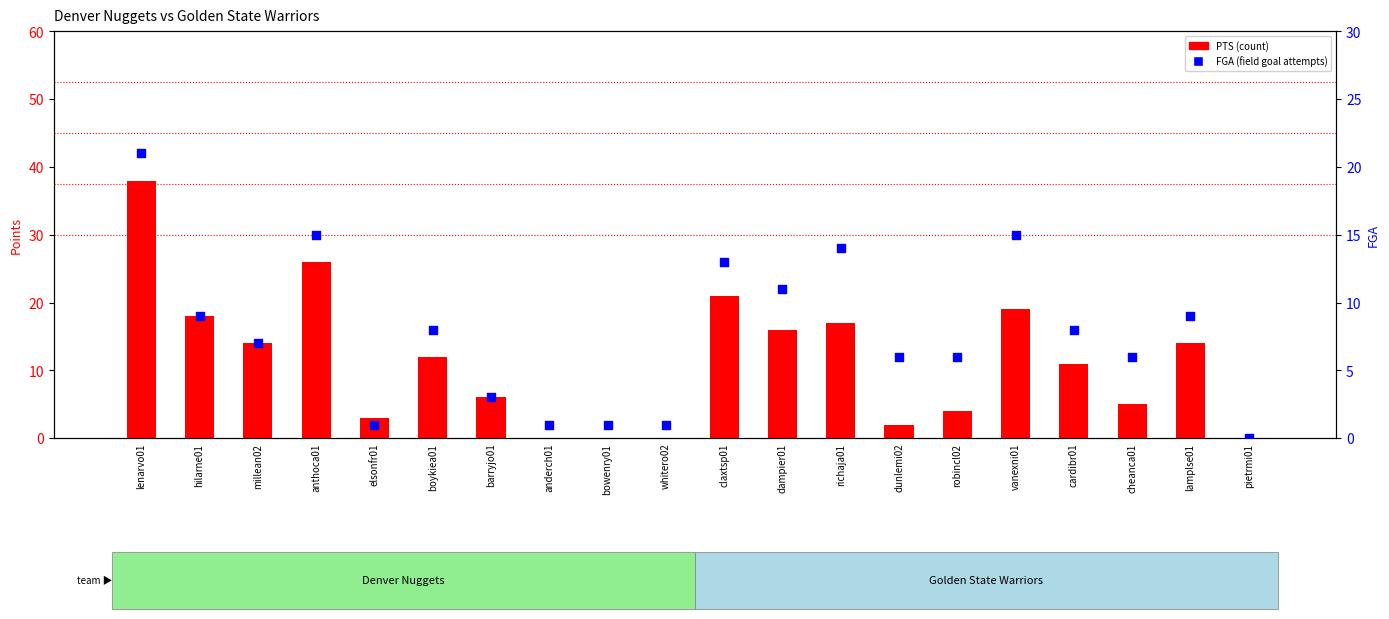

At which category is the sum across all series the highest?

lenarvo01